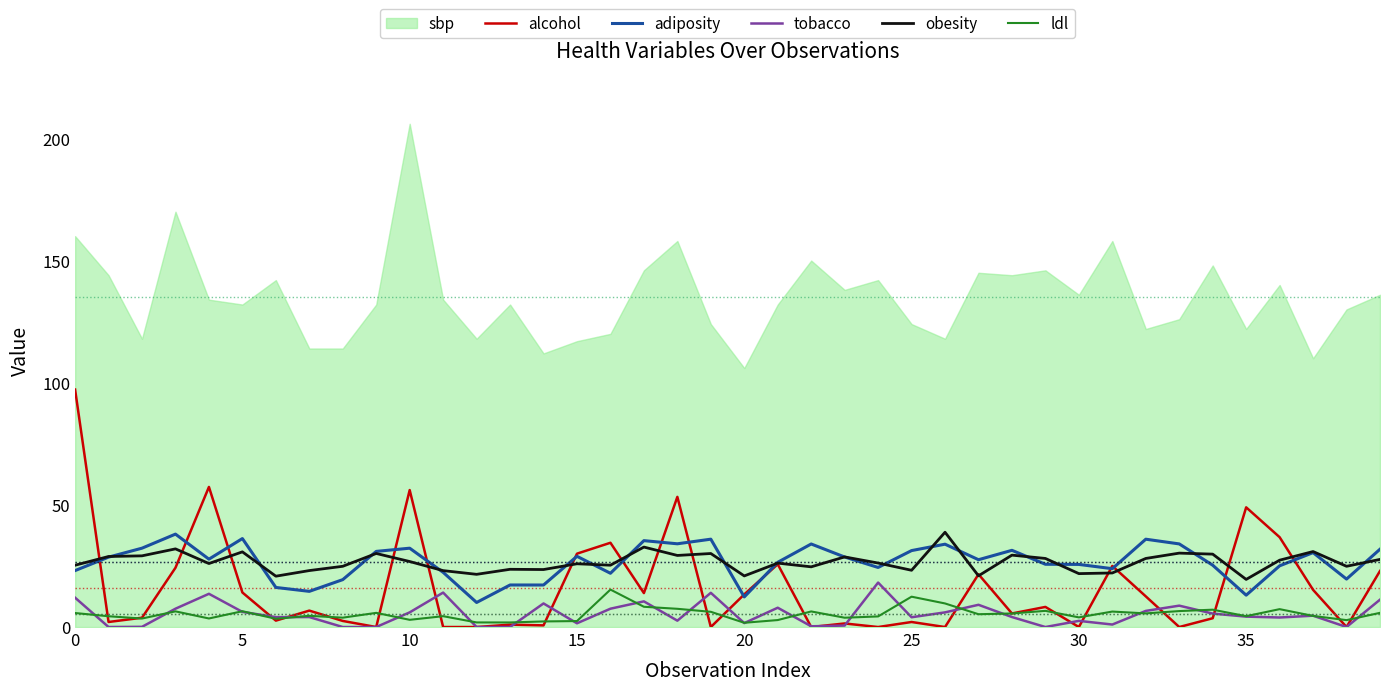

The value of alcohol at 30 is -54.7. True or false?

False